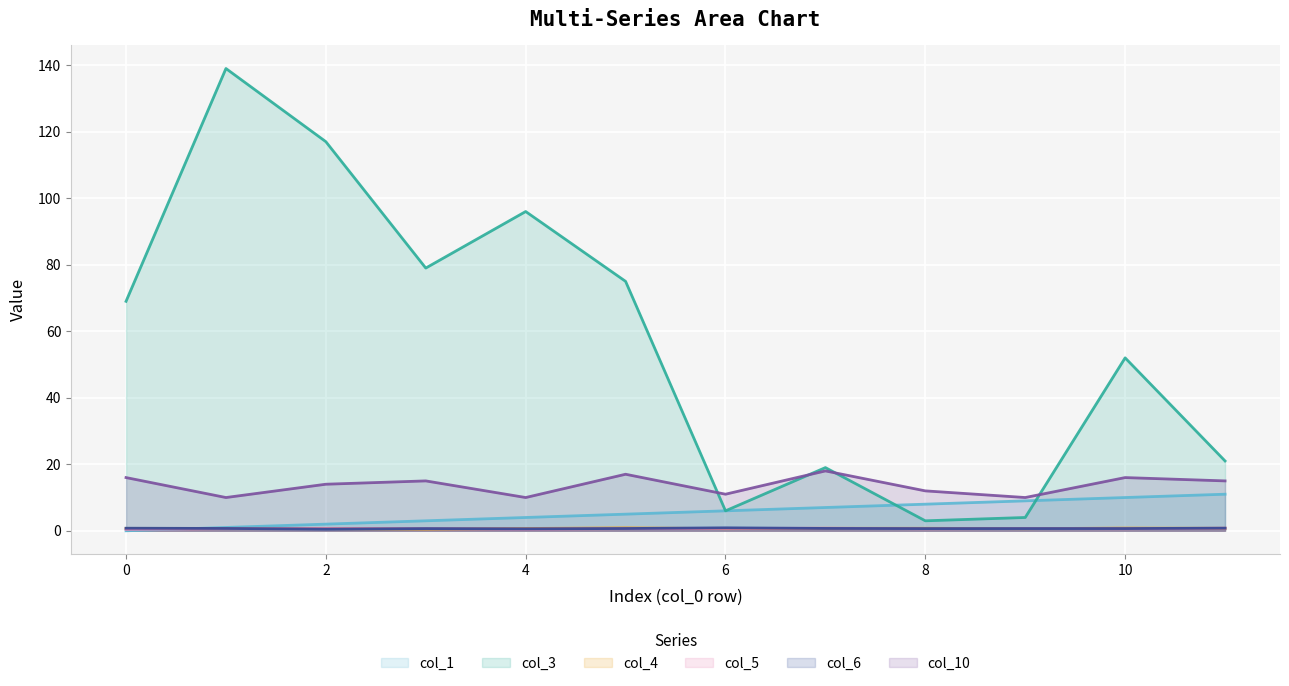

True or false: col_5 and col_10 cross at least once.

False